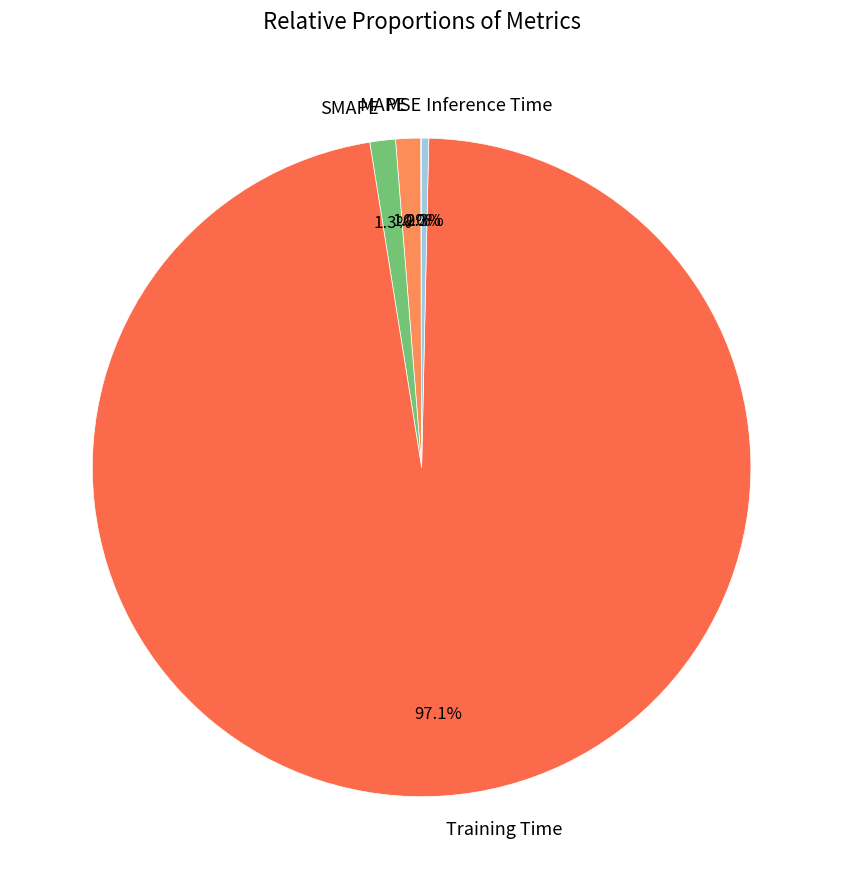

Is it true that Inference Time is 9% of the pie?

False